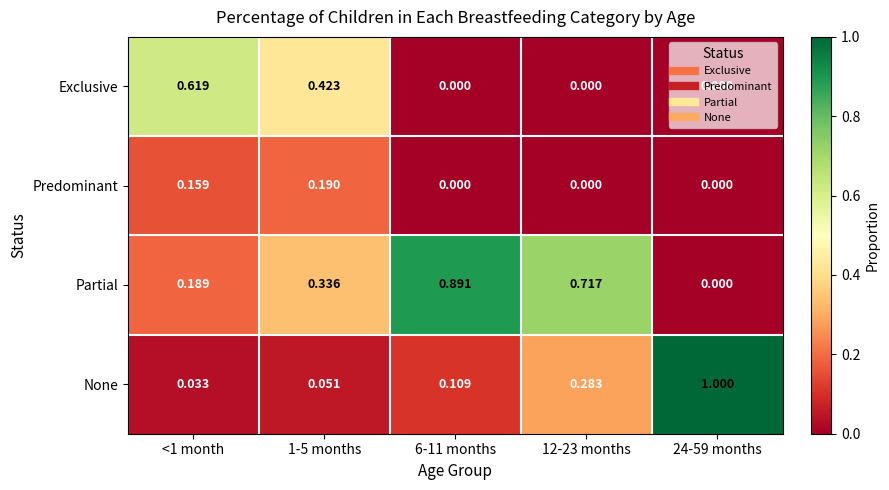

Which series has the largest total across all categories?

Partial